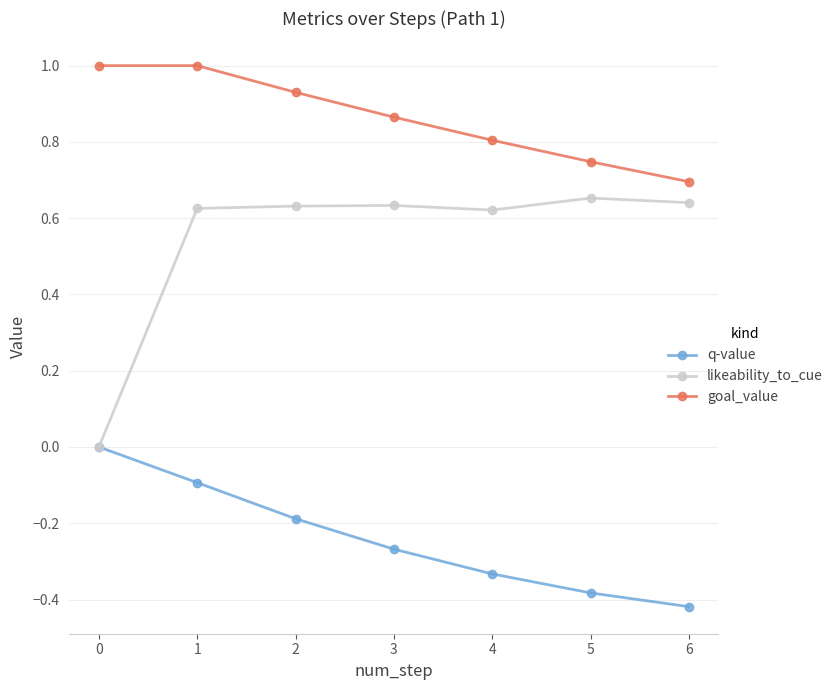

True or false: likeability_to_cue and goal_value cross at least once.

False